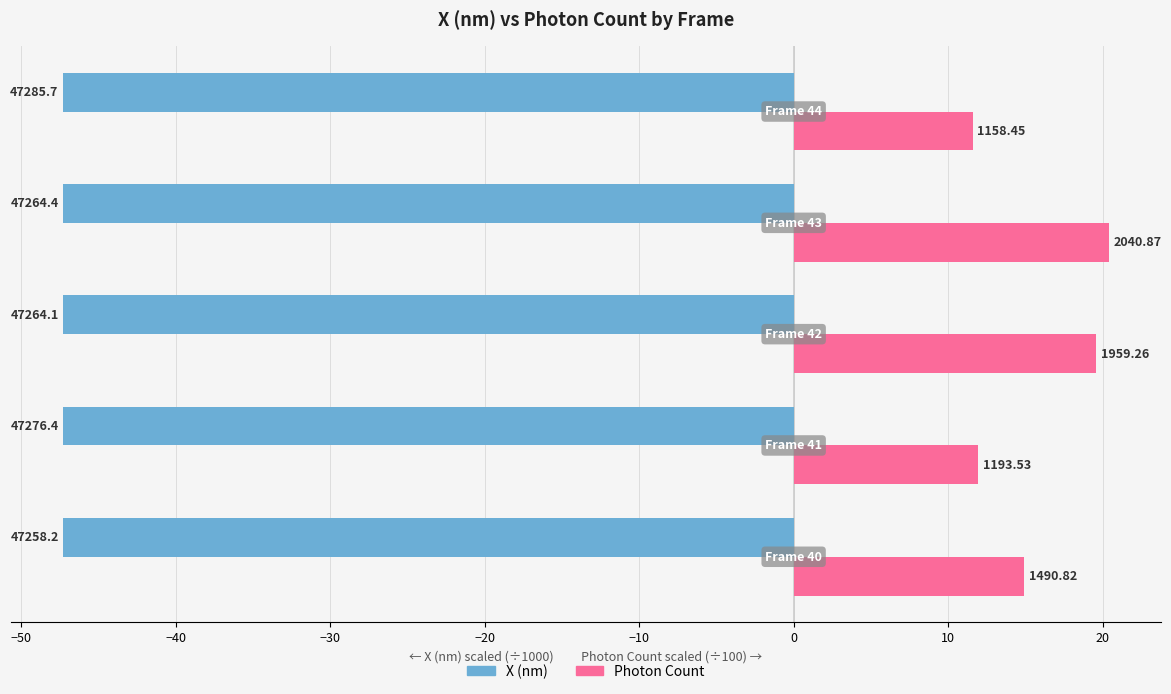

What is the value of the Photon Count bar at the 5th from the left?

11.6